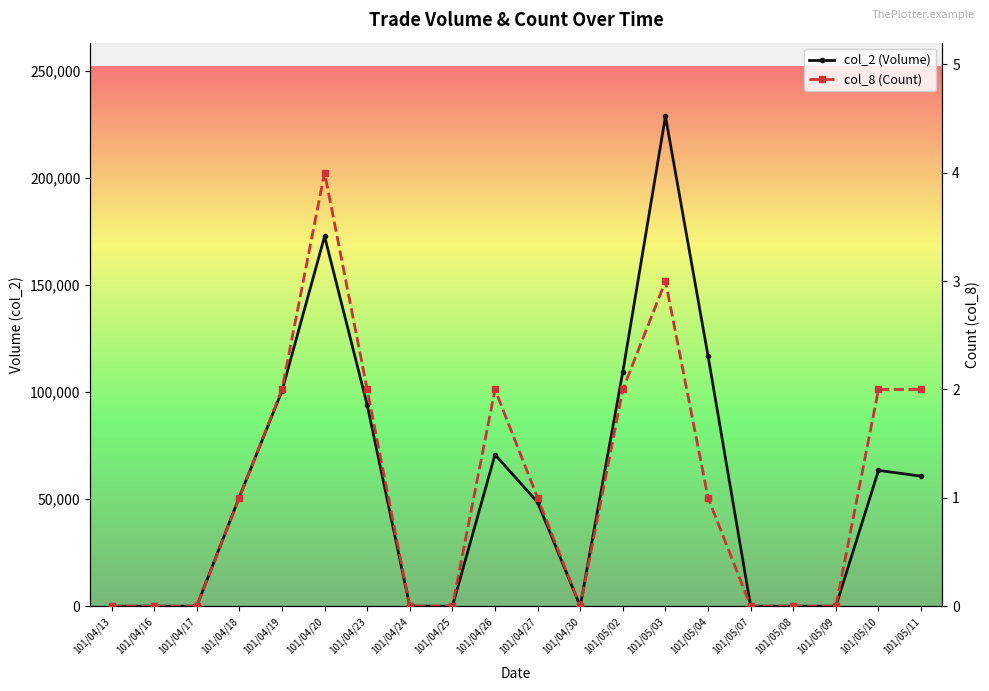

At which category does the chart reach its minimum across all series?

101/04/13